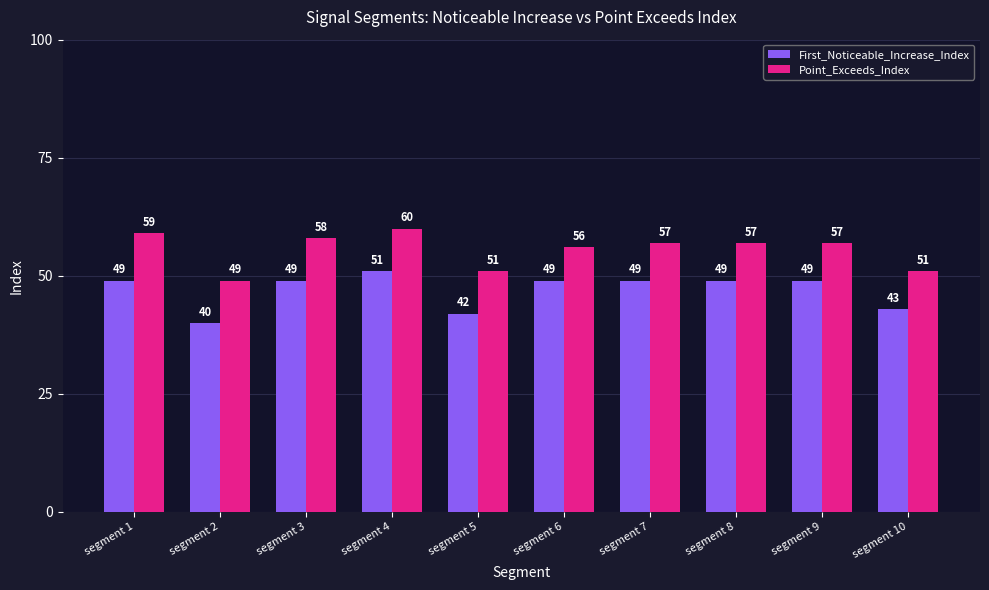

Count the number of categories in the chart.

10